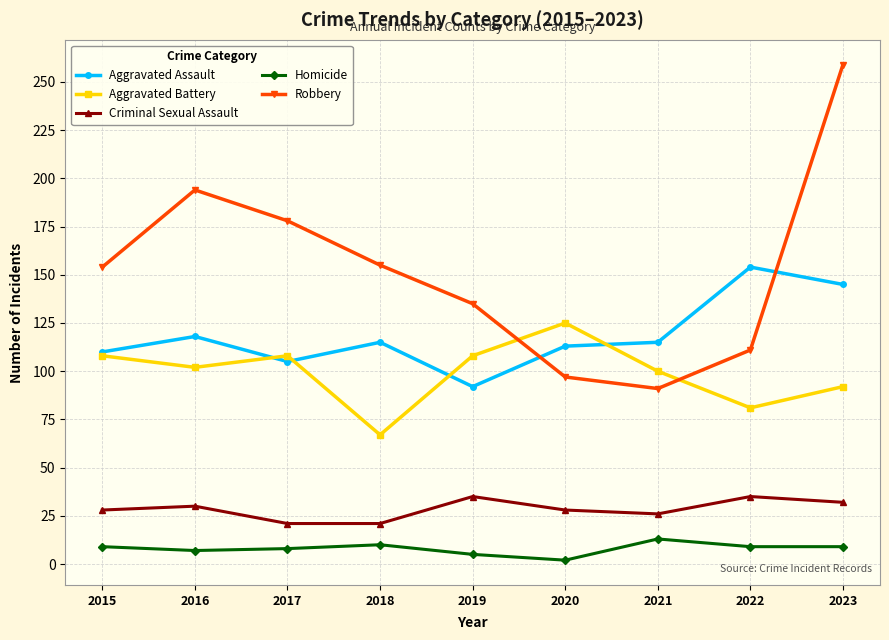

Does the chart display data point markers on the line(s)?

Yes